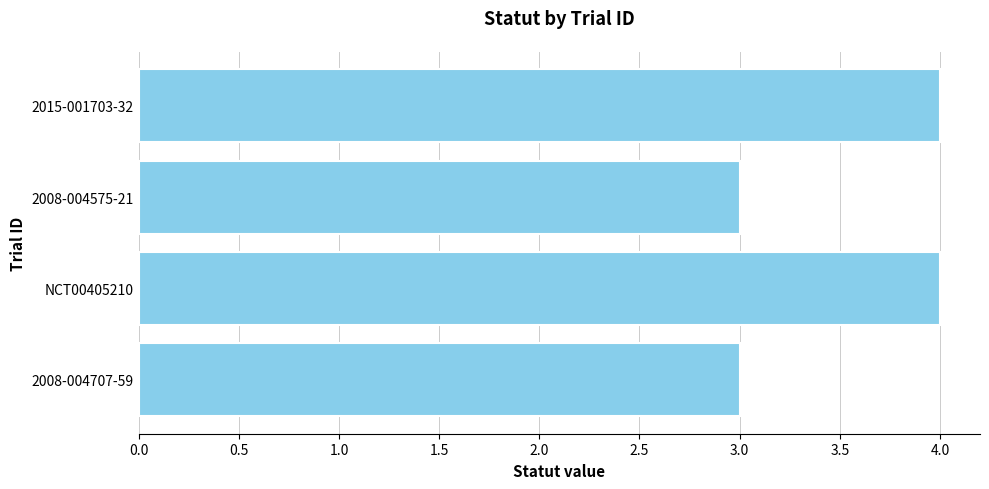

Are the bars horizontal?

Yes